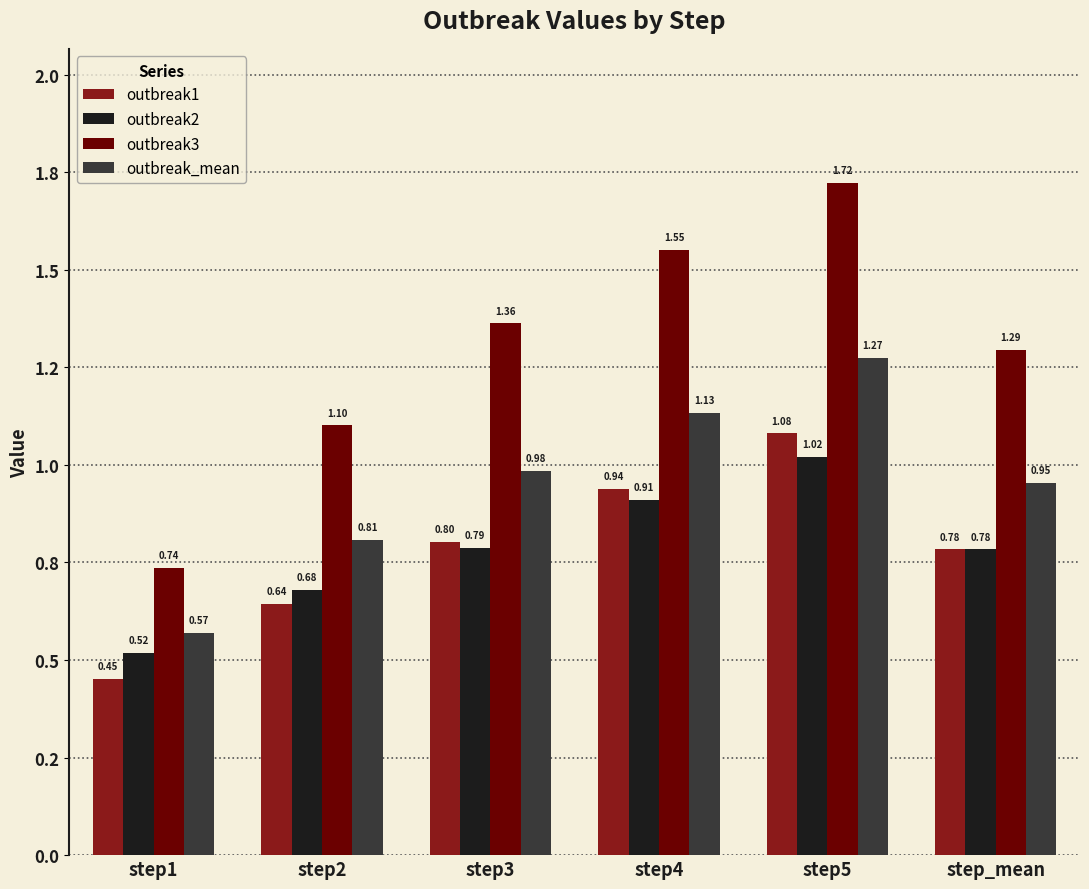

The value of outbreak_mean at step1 is 0.9. True or false?

False